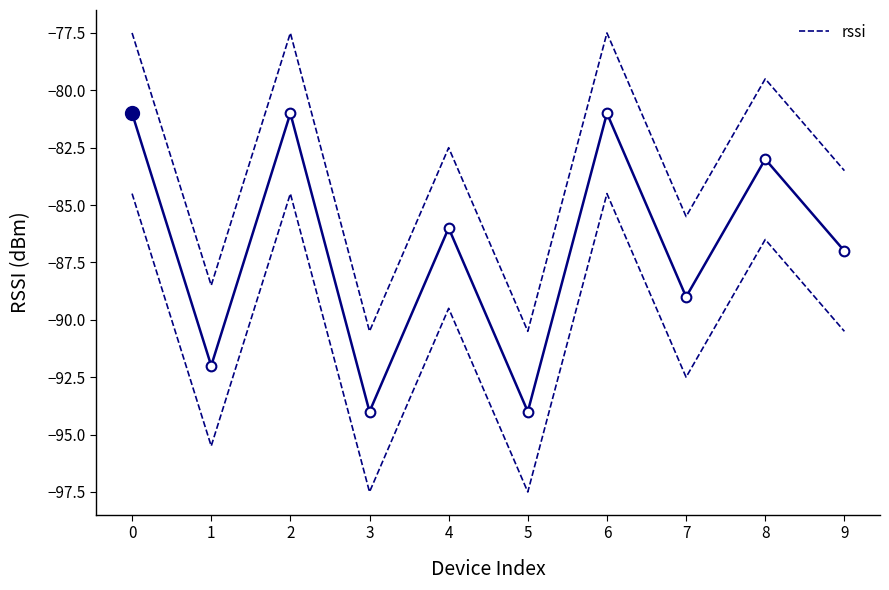

Rank the categories by value from lowest to highest.

3, 5, 1, 7, 9, 4, 8, 0, 2, 6